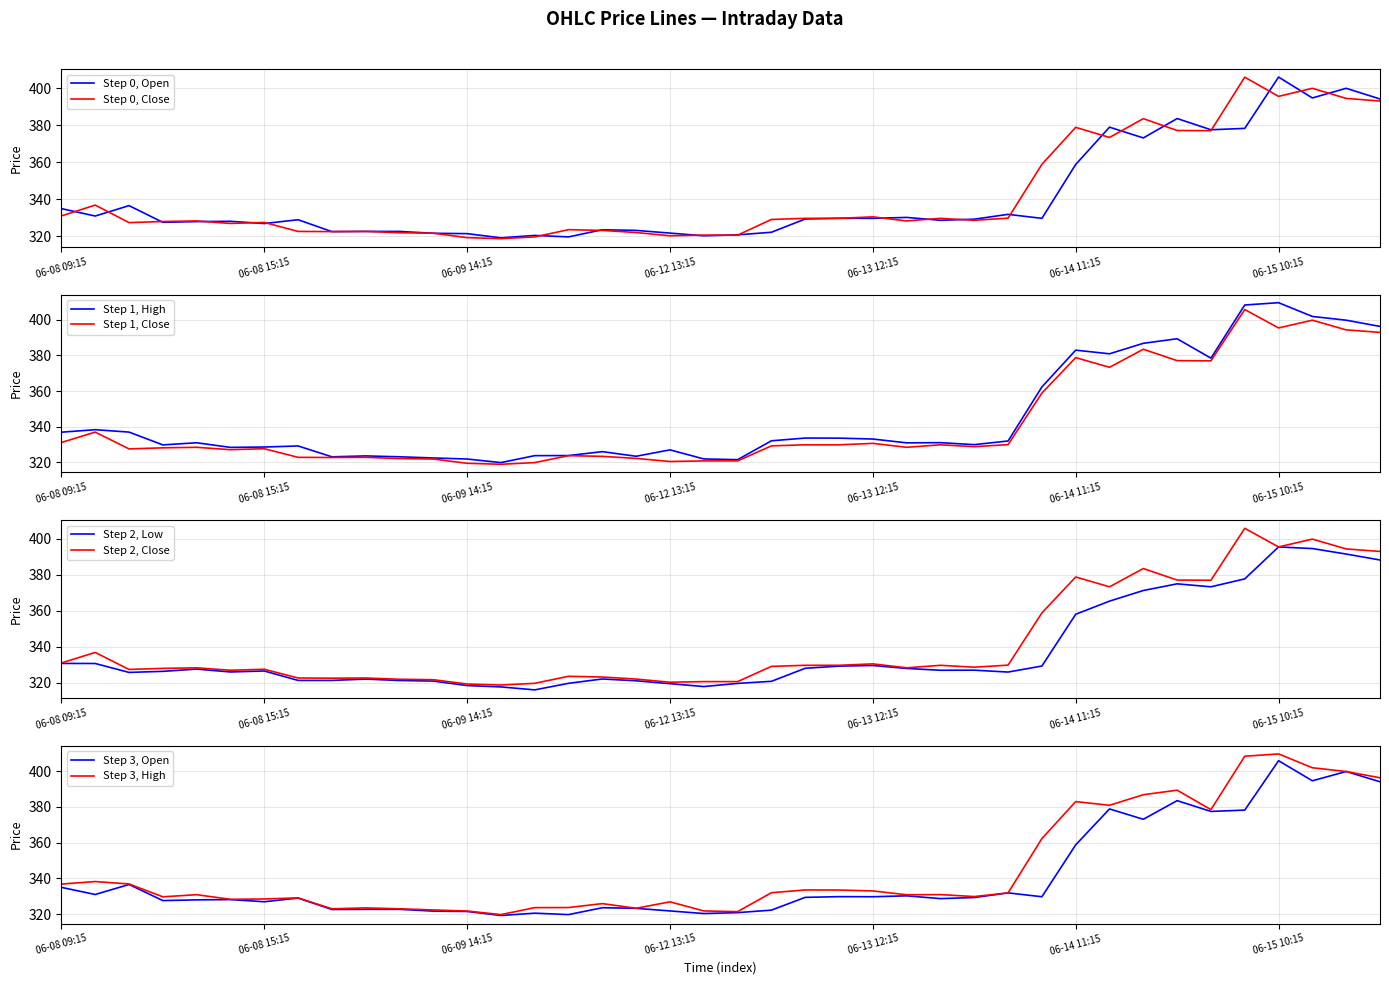

True or false: Step 2, Close has a value of 136.3 at 06-08 09:15.

False